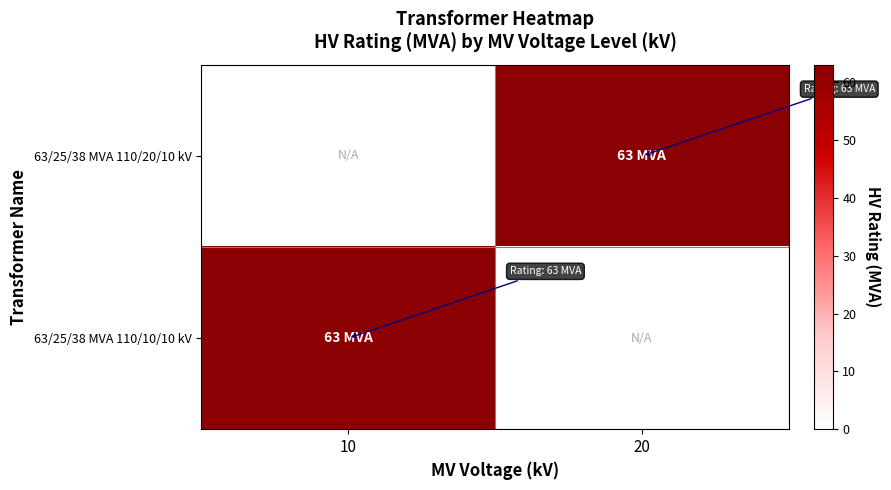

The value of 63/25/38 MVA 110/10/10 kV at 10 is 17.8. True or false?

False